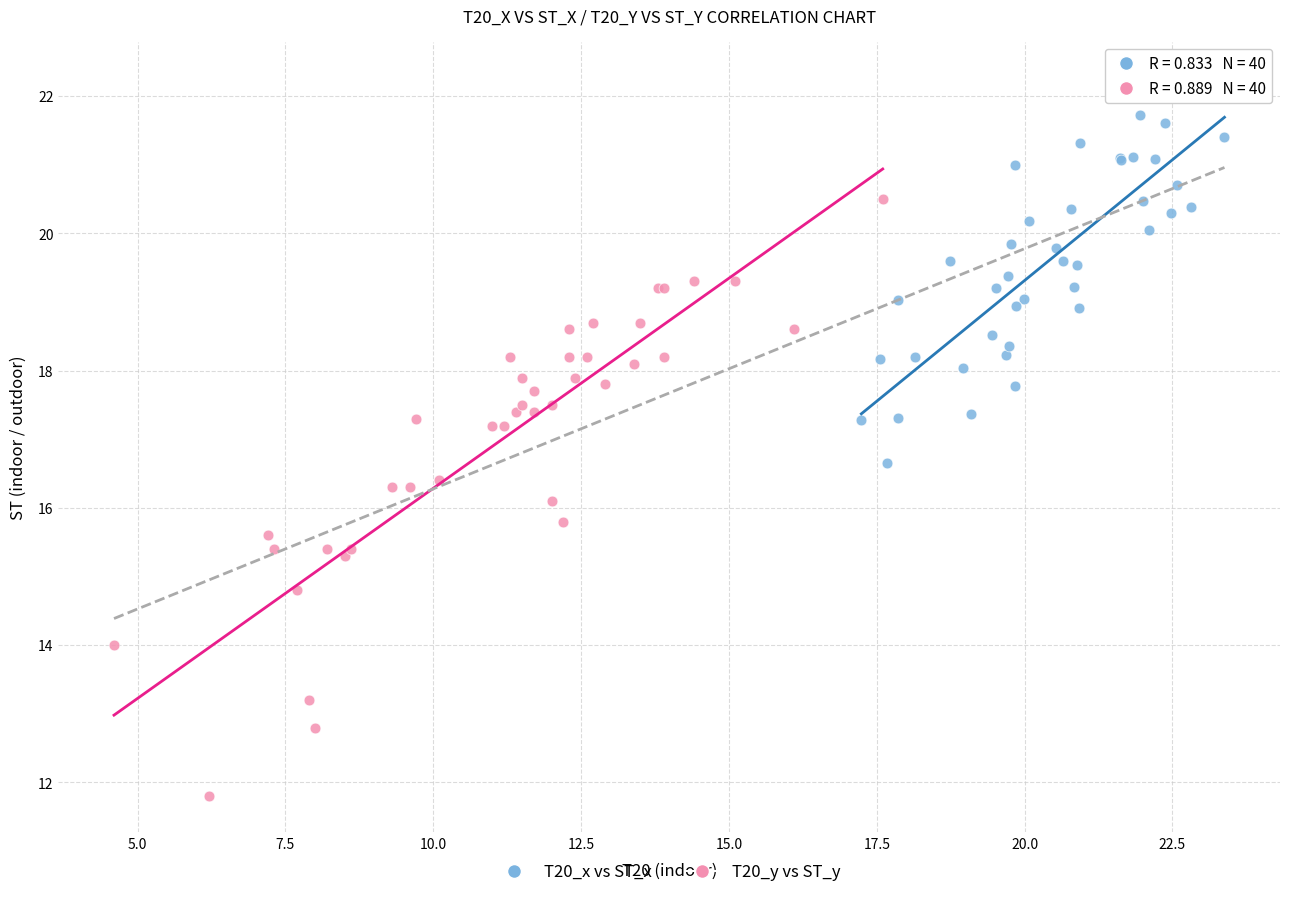

Which series contains the highest Y value?

T20_x vs ST_x